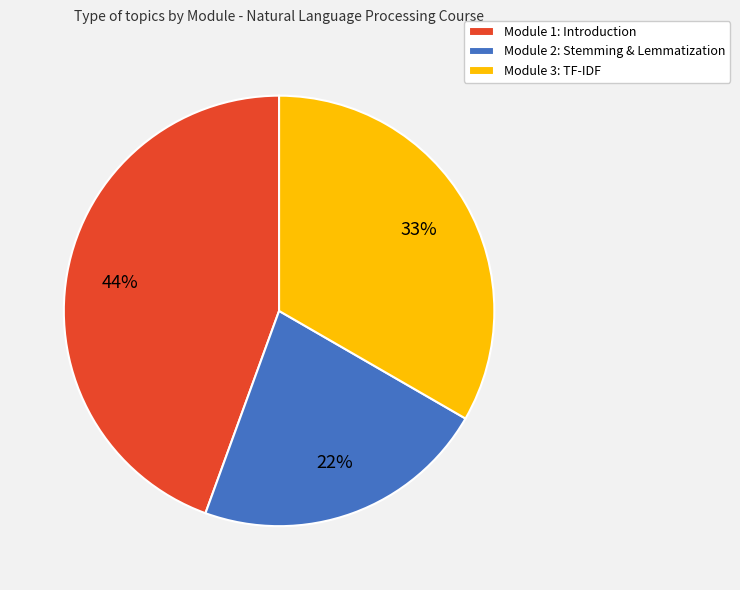

Between Module 1: Introduction and Module 2: Stemming & Lemmatization, which is larger?

Module 1: Introduction